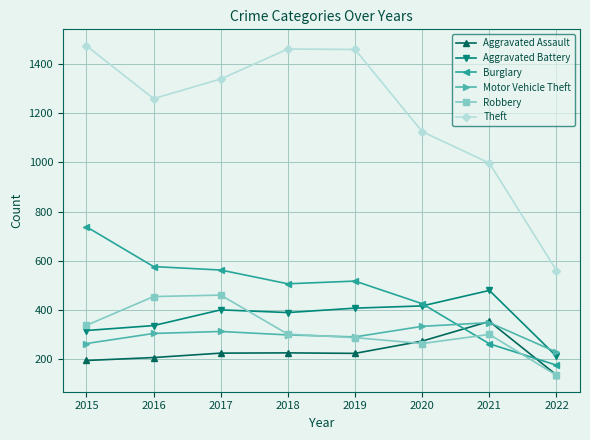

True or false: Aggravated Battery and Burglary intersect in this chart.

True